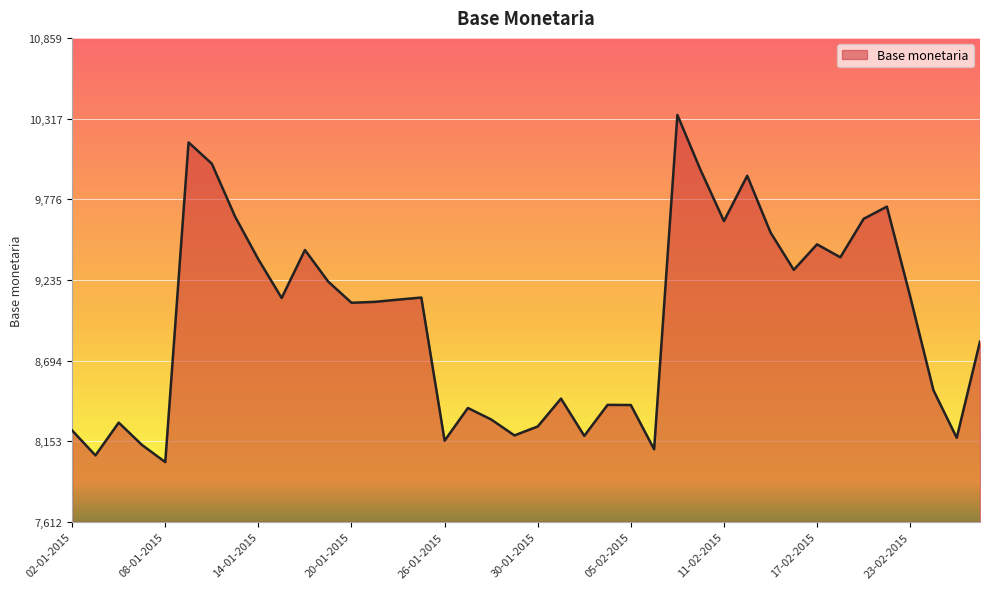

Count the number of data series in this chart.

1